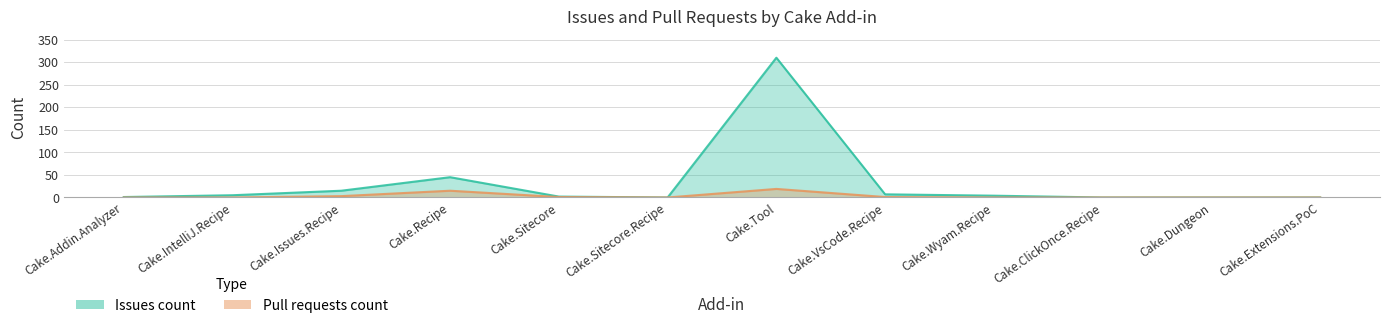

The Pull requests count series shows 12 at Cake.Extensions.PoC. True or false?

False